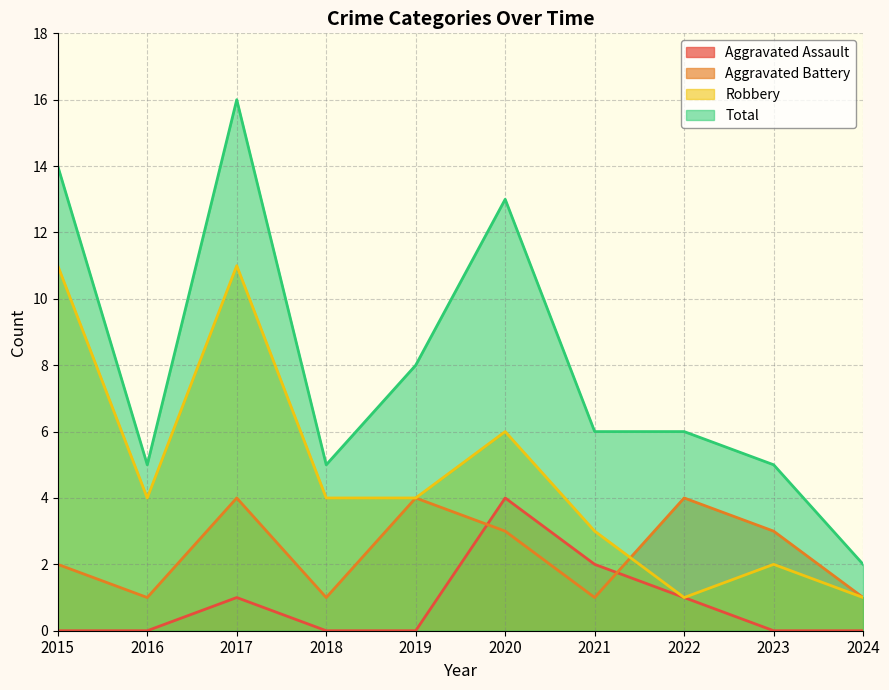

In Total, how many points are lower than both neighbors (excluding endpoints)?

2